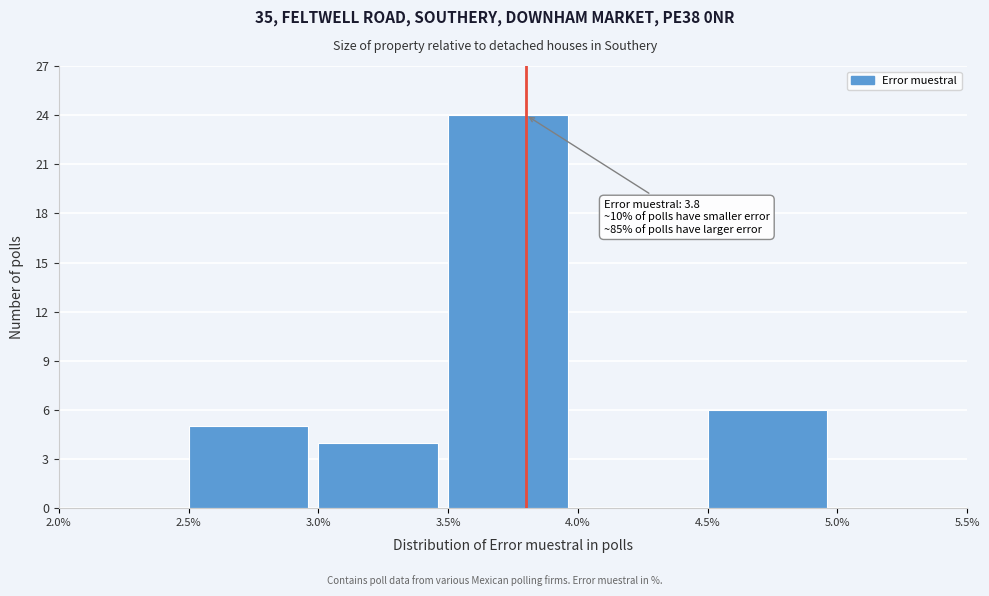

Which range on the x-axis has the tallest bar?

3.5% to 4.0%